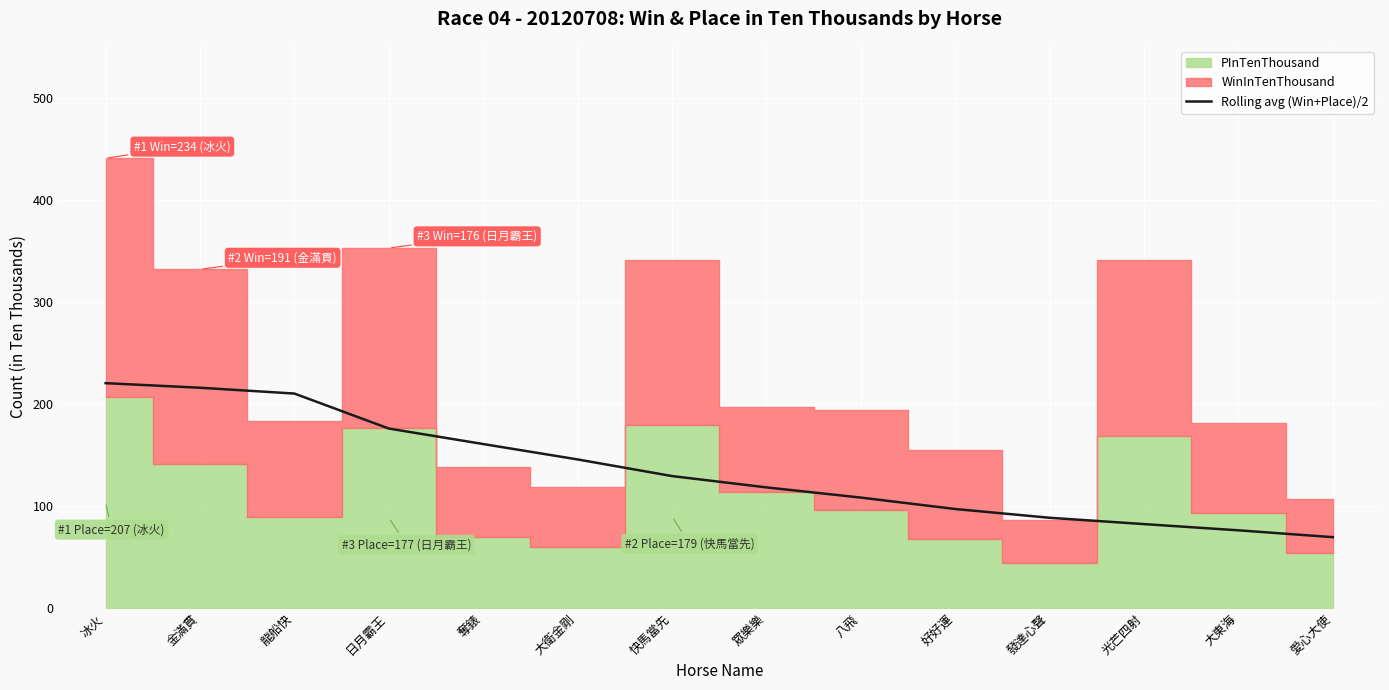

Does the chart display data point markers on the line(s)?

No